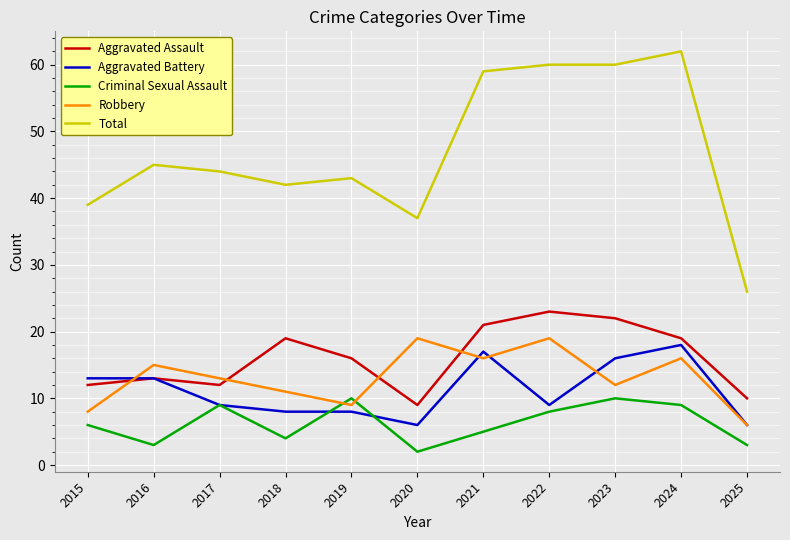

Reading right to left, what are all the values shown in this chart?

Aggravated Assault: 10	19	22	23	21	9	16	19	12	13	12
Aggravated Battery: 6	18	16	9	17	6	8	8	9	13	13
Criminal Sexual Assault: 3	9	10	8	5	2	10	4	9	3	6
Robbery: 6	16	12	19	16	19	9	11	13	15	8
Total: 26	62	60	60	59	37	43	42	44	45	39